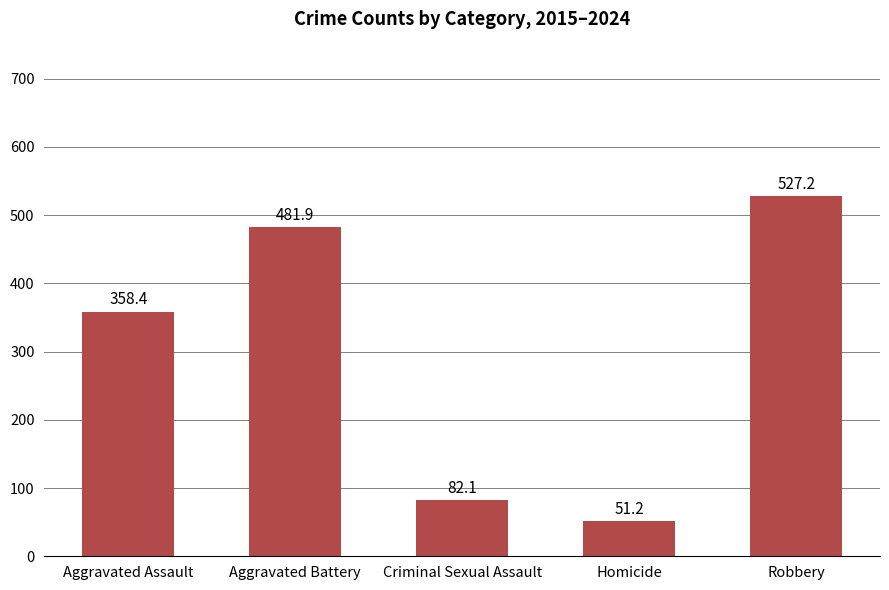

The value at Homicide is 15.3. True or false?

False